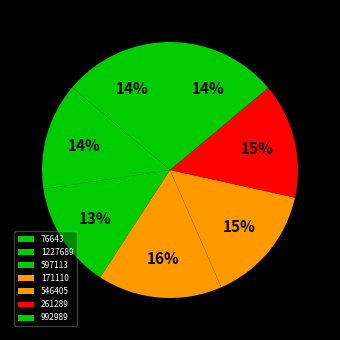

To the nearest percent, what percentage of the pie is 1227689?

14%